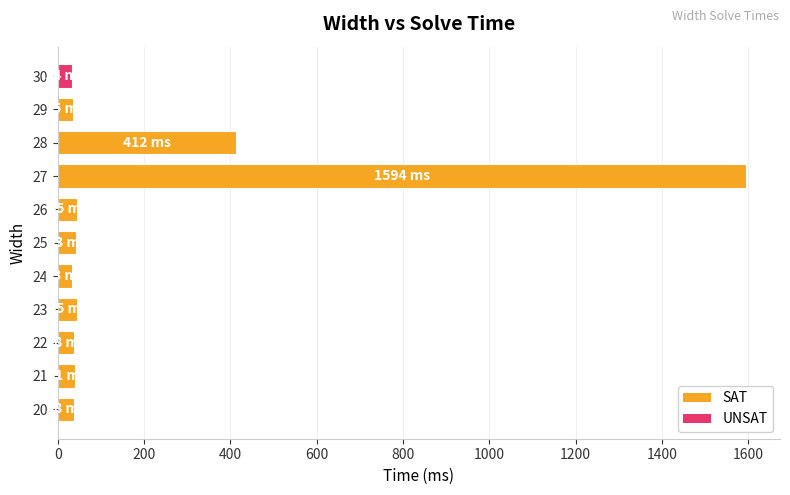

How many categories are shown in the chart?

11